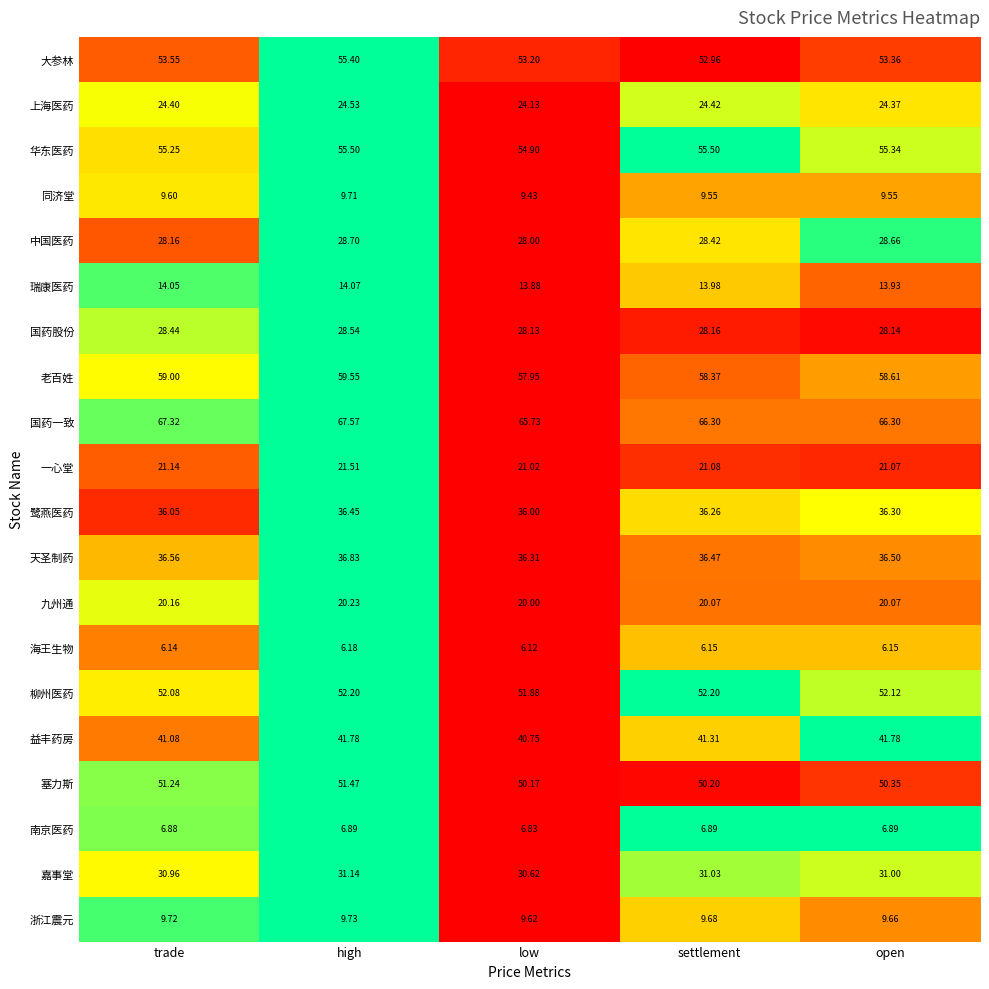

At which label is 国药股份 closest to 28?

low